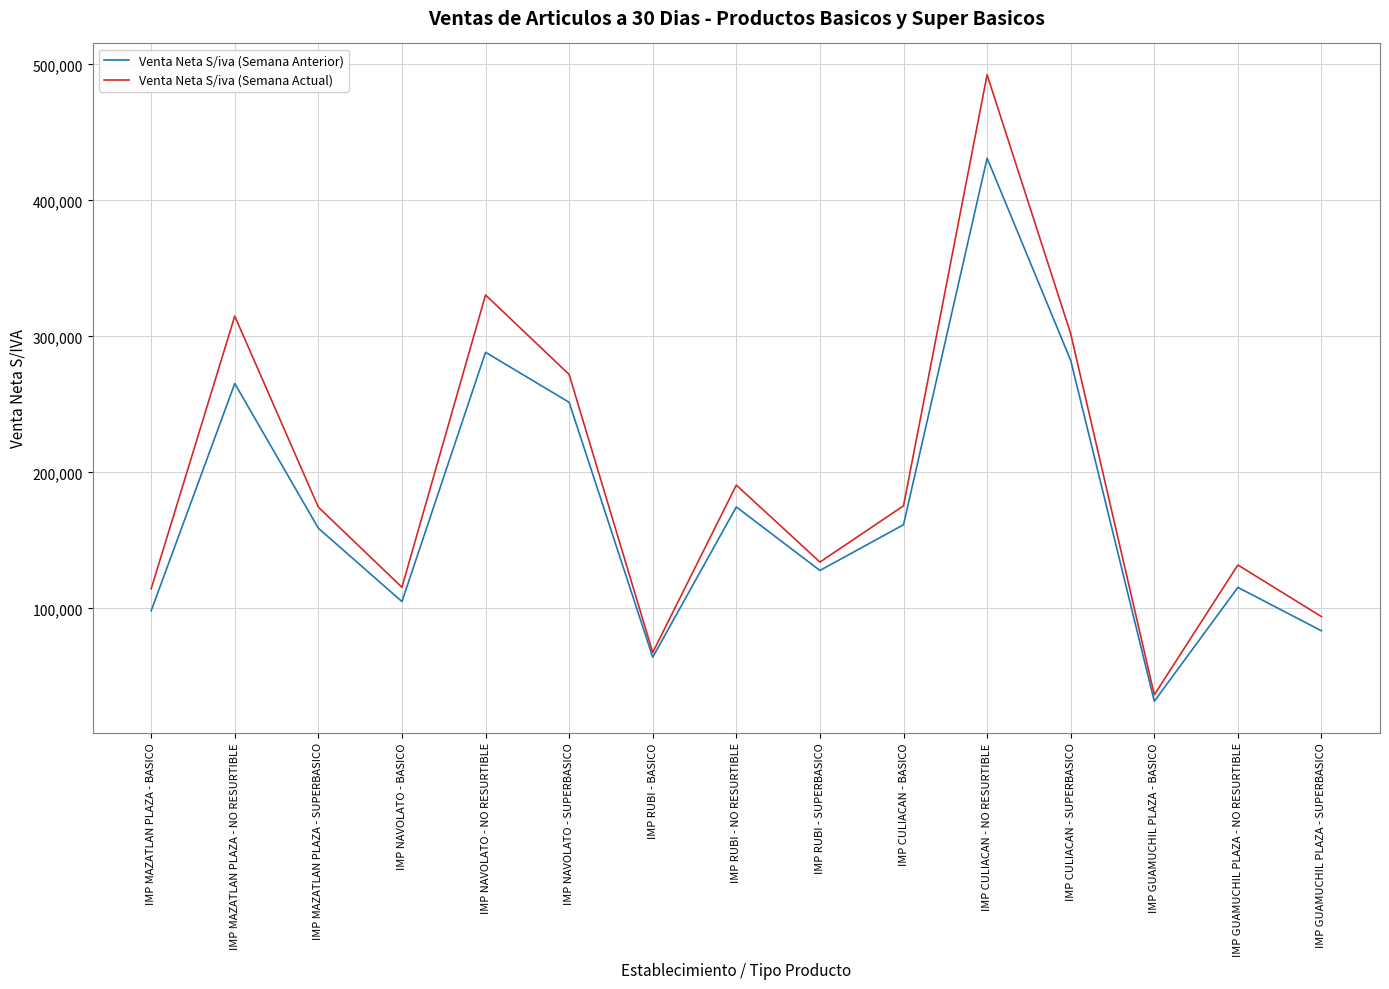

What is the approximate value of Venta Neta S/iva (Semana Anterior) at IMP MAZATLAN PLAZA - BASICO?

98214.2